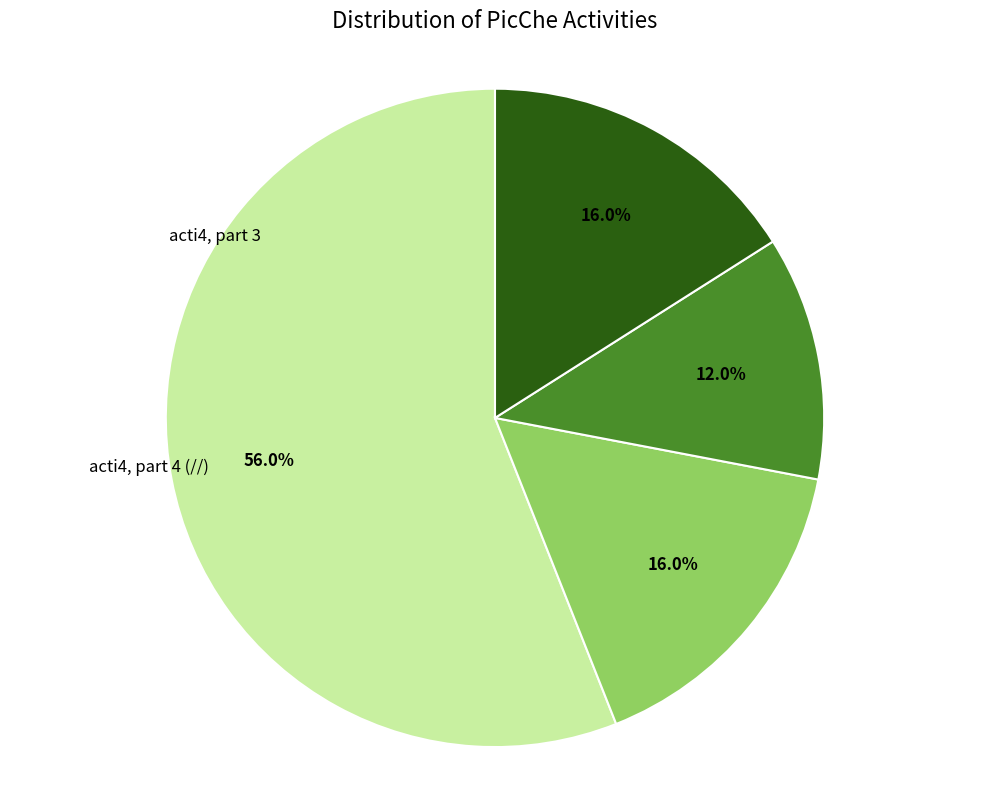

Is there any slice that represents more than half of the pie?

Yes